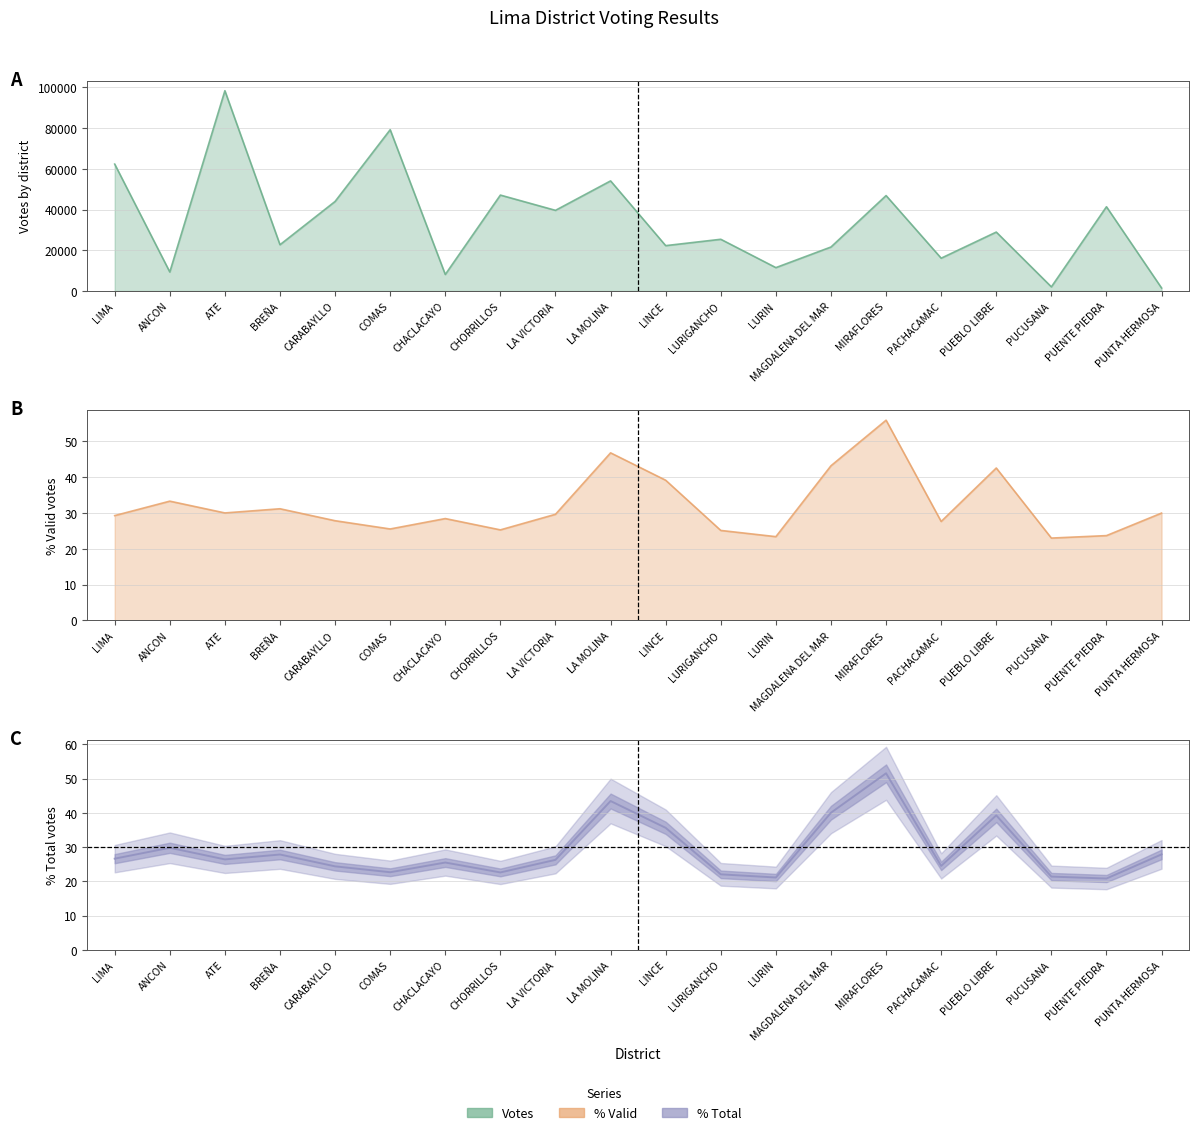

What is the label of the 13th point from the left?

LURIN